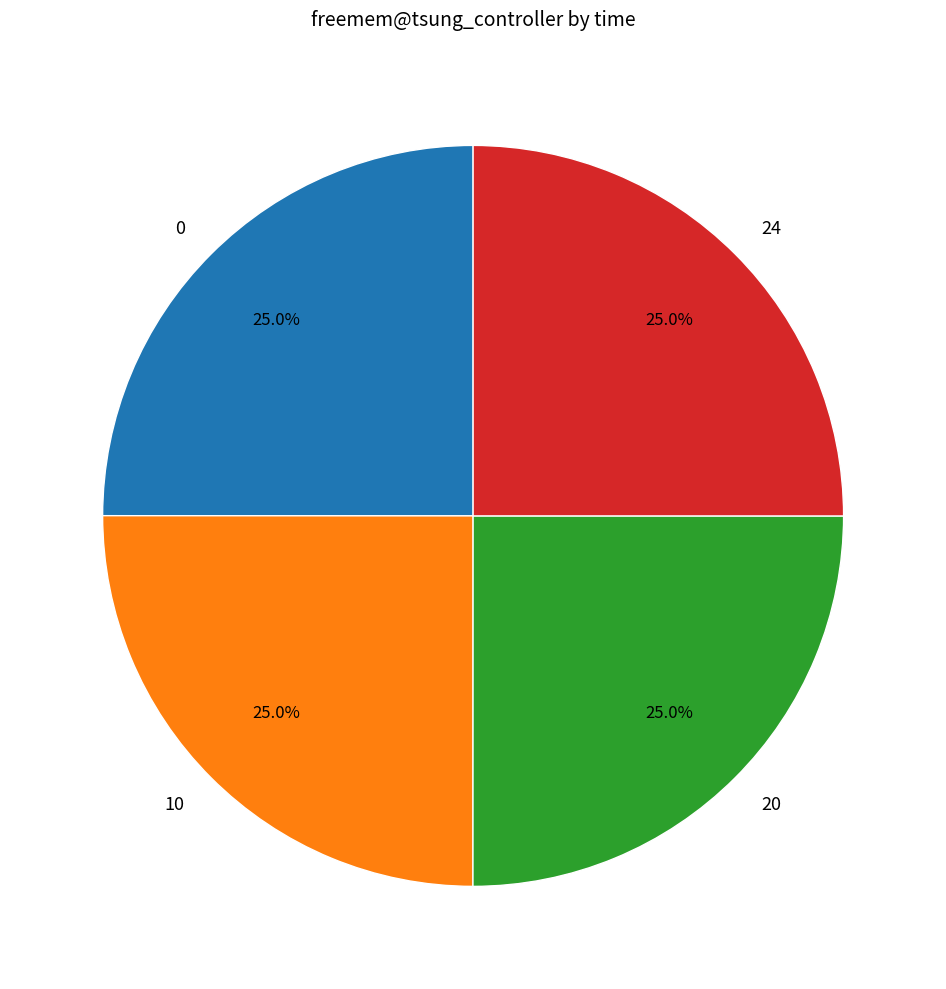

How many slices are in this pie chart?

4